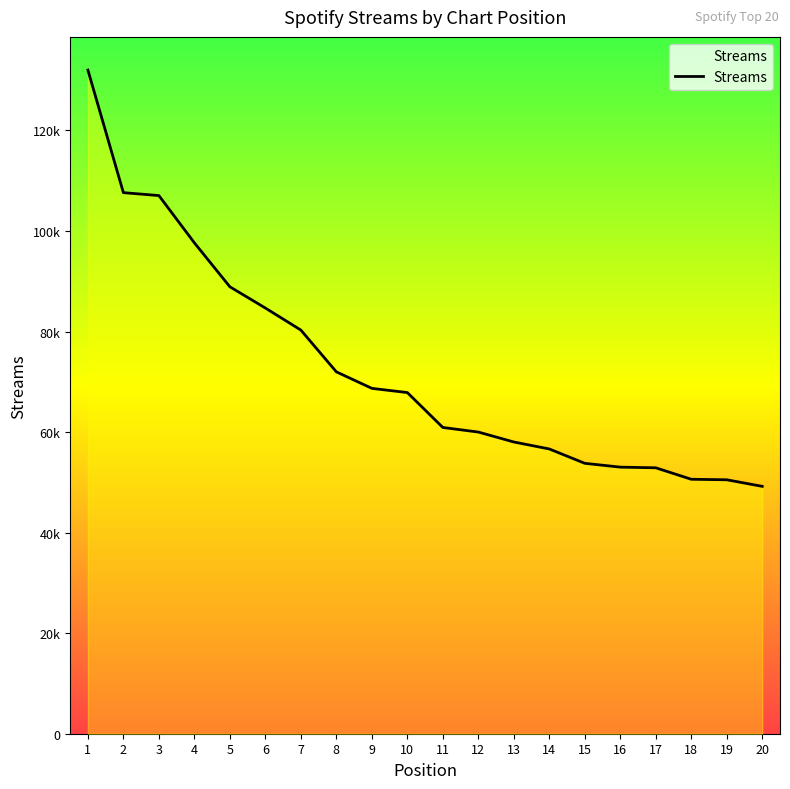

How many lines are shown in the chart?

1